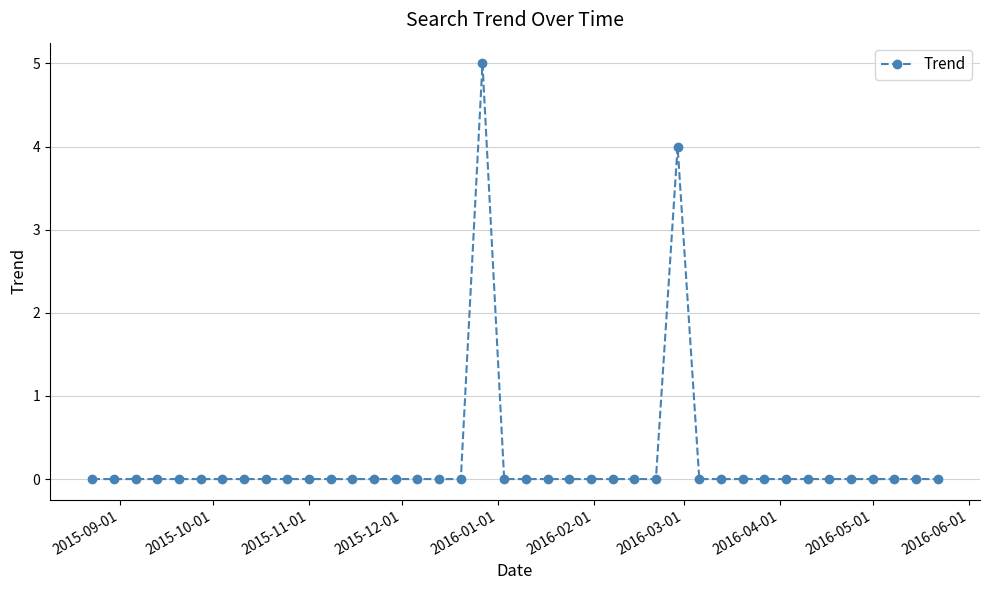

How many categories are shown in the chart?

40